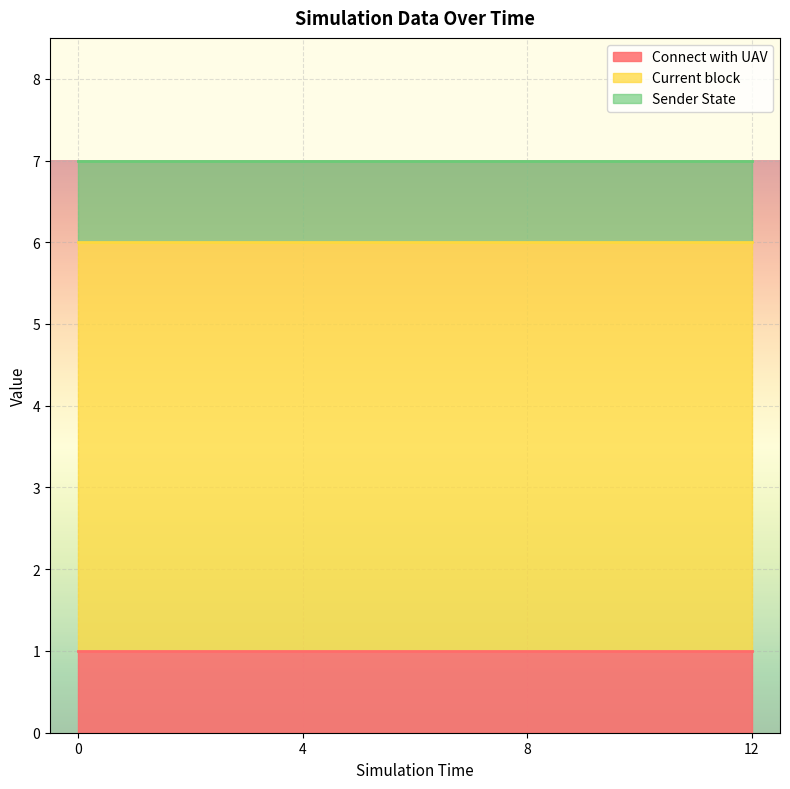

The value of Current block at 4 is 3. True or false?

False